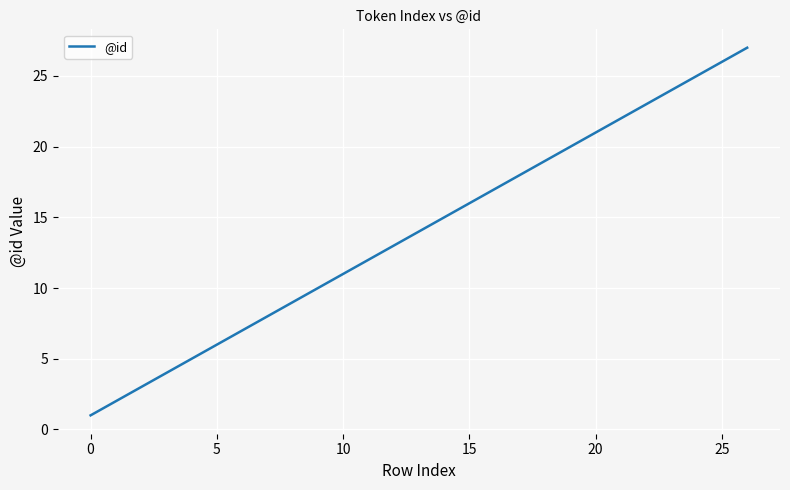

How many lines are shown in the chart?

1